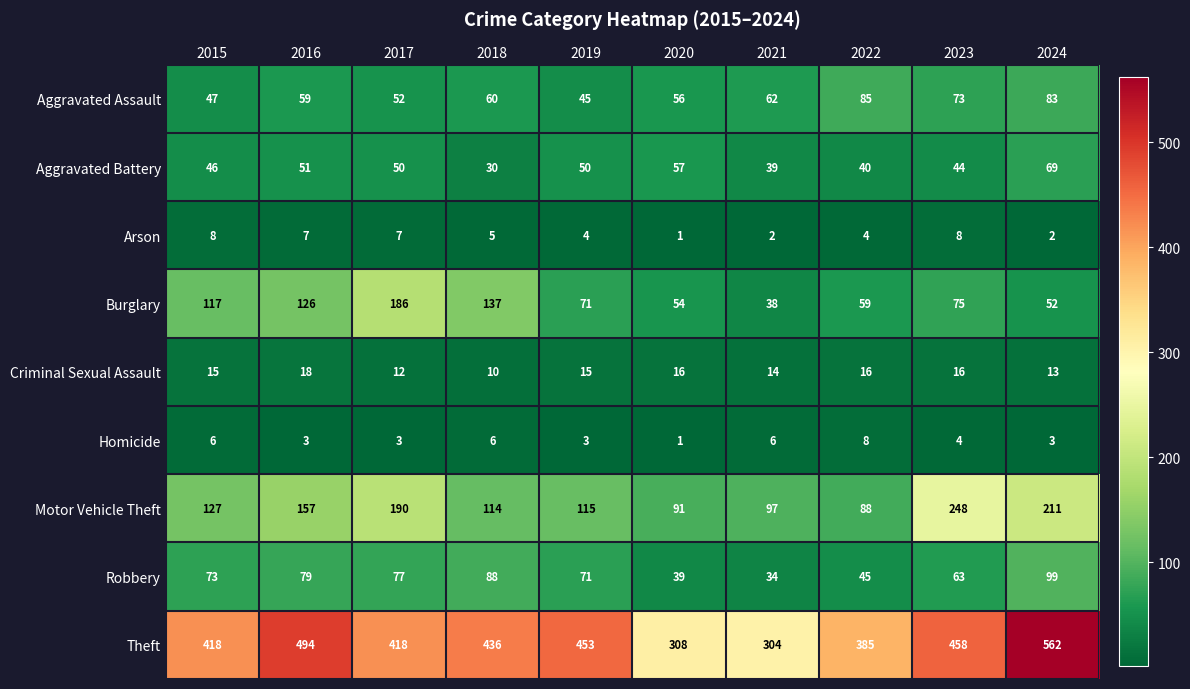

At how many categories does at least one series exceed 89?

10